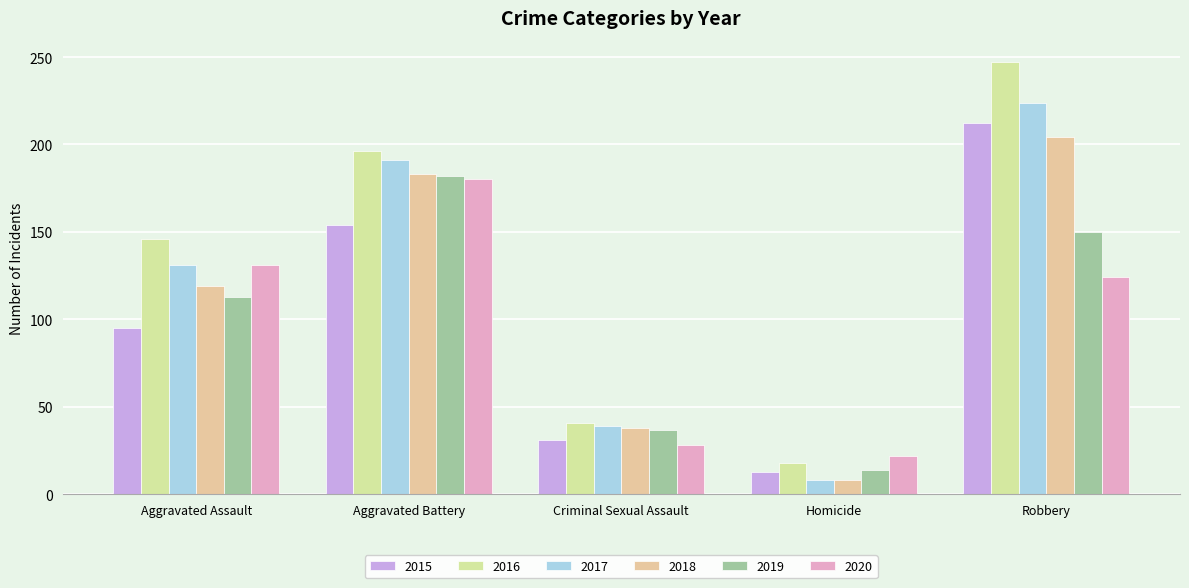

At how many categories does at least one series exceed 182?

2